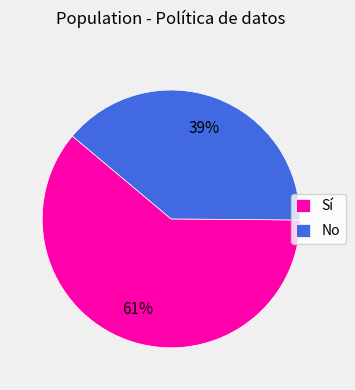

To the nearest percent, what percentage of the pie is No?

39%